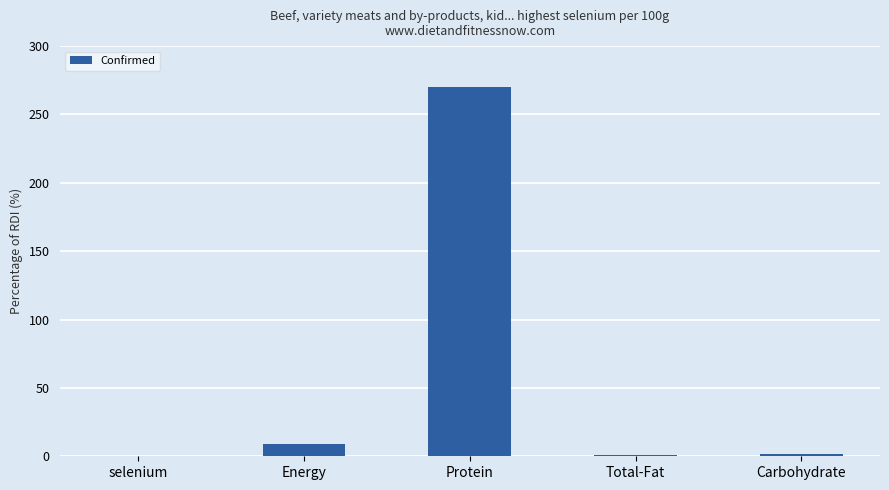

What is the sum of all values?

282